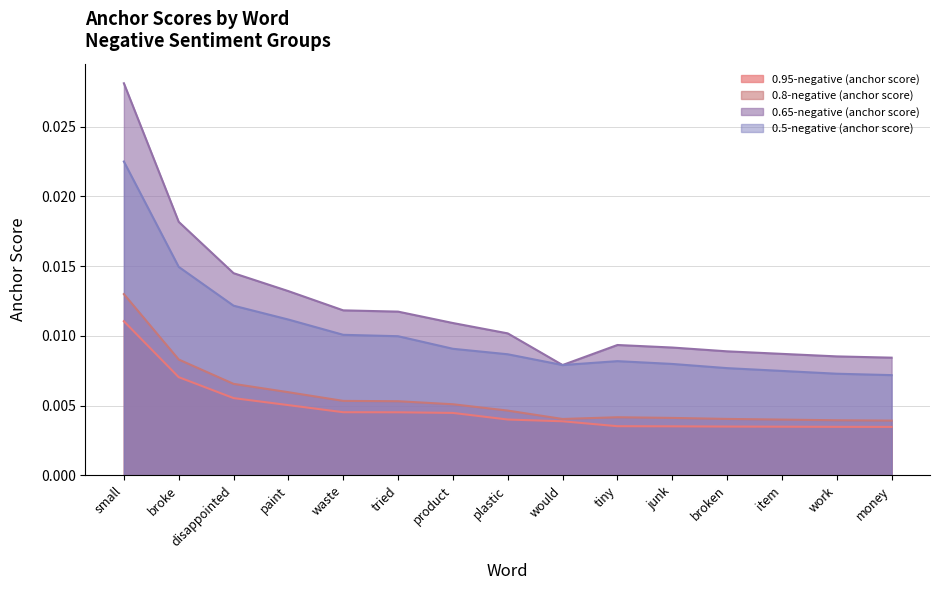

The value of 0.65-negative (anchor score) at plastic is 0.0. True or false?

False